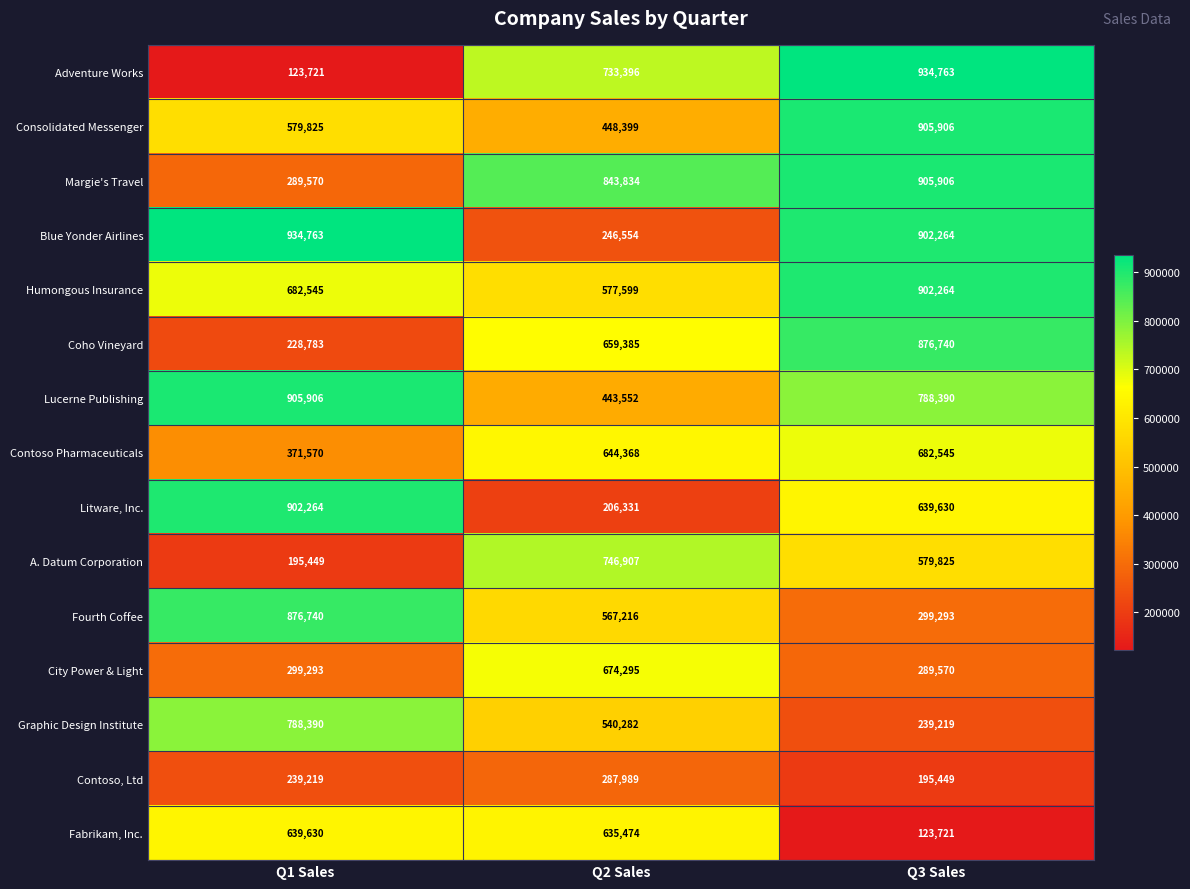

What is the sum of all Margie's Travel values?

2039310